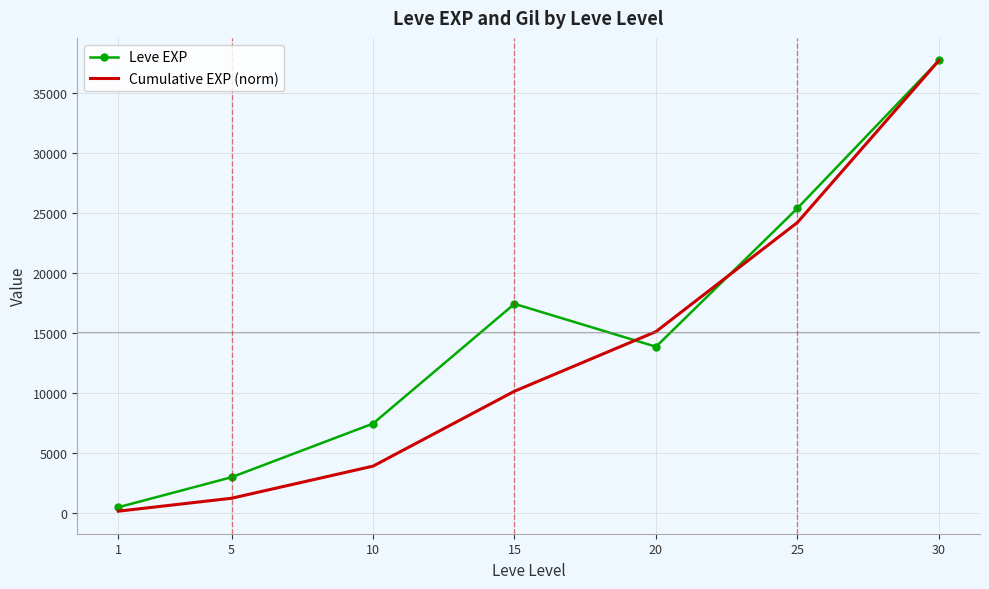

List the series in order of their overall mean, highest first.

Leve EXP, Cumulative EXP (norm)